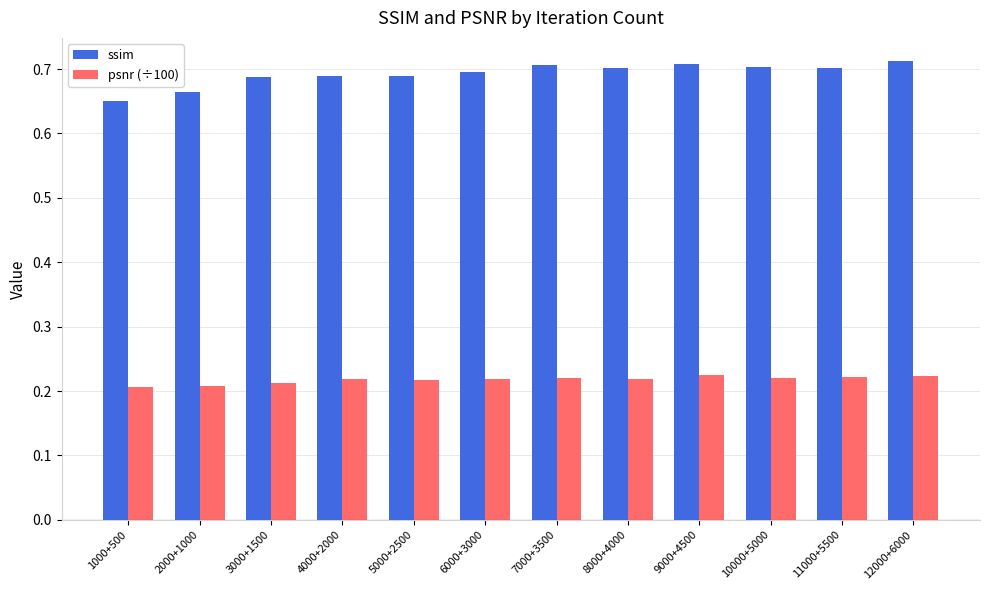

Rank the series at 1000+500 from lowest to highest value.

psnr (÷100), ssim